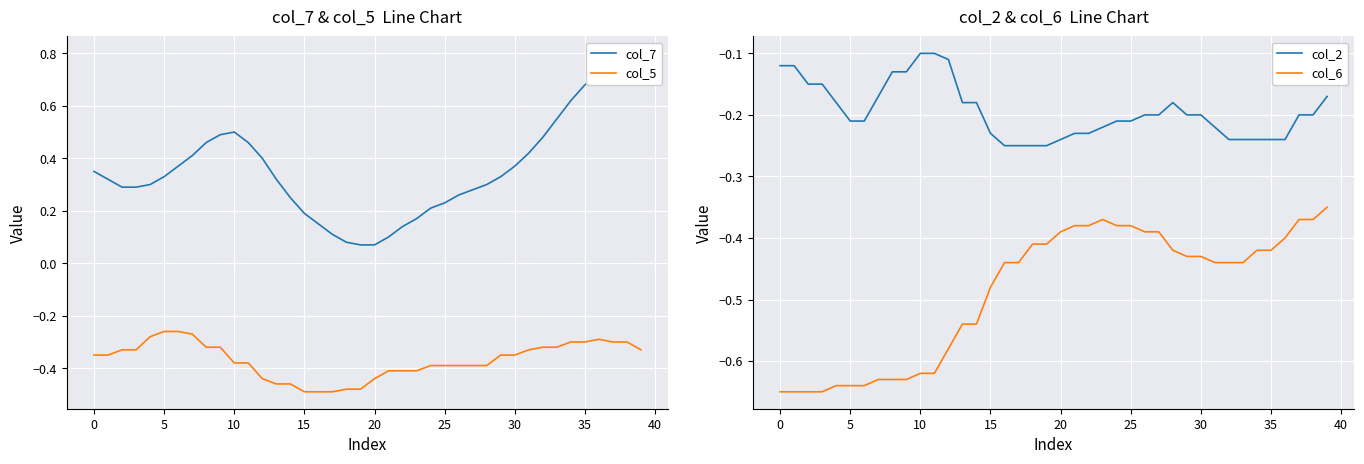

True or false: col_2 and col_6 cross at least once.

False